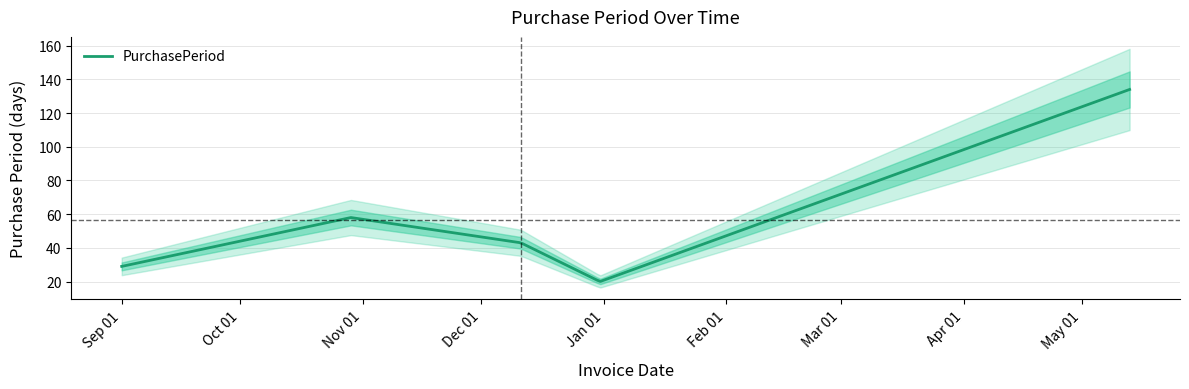

What position from the right is 2015-09-01?

5